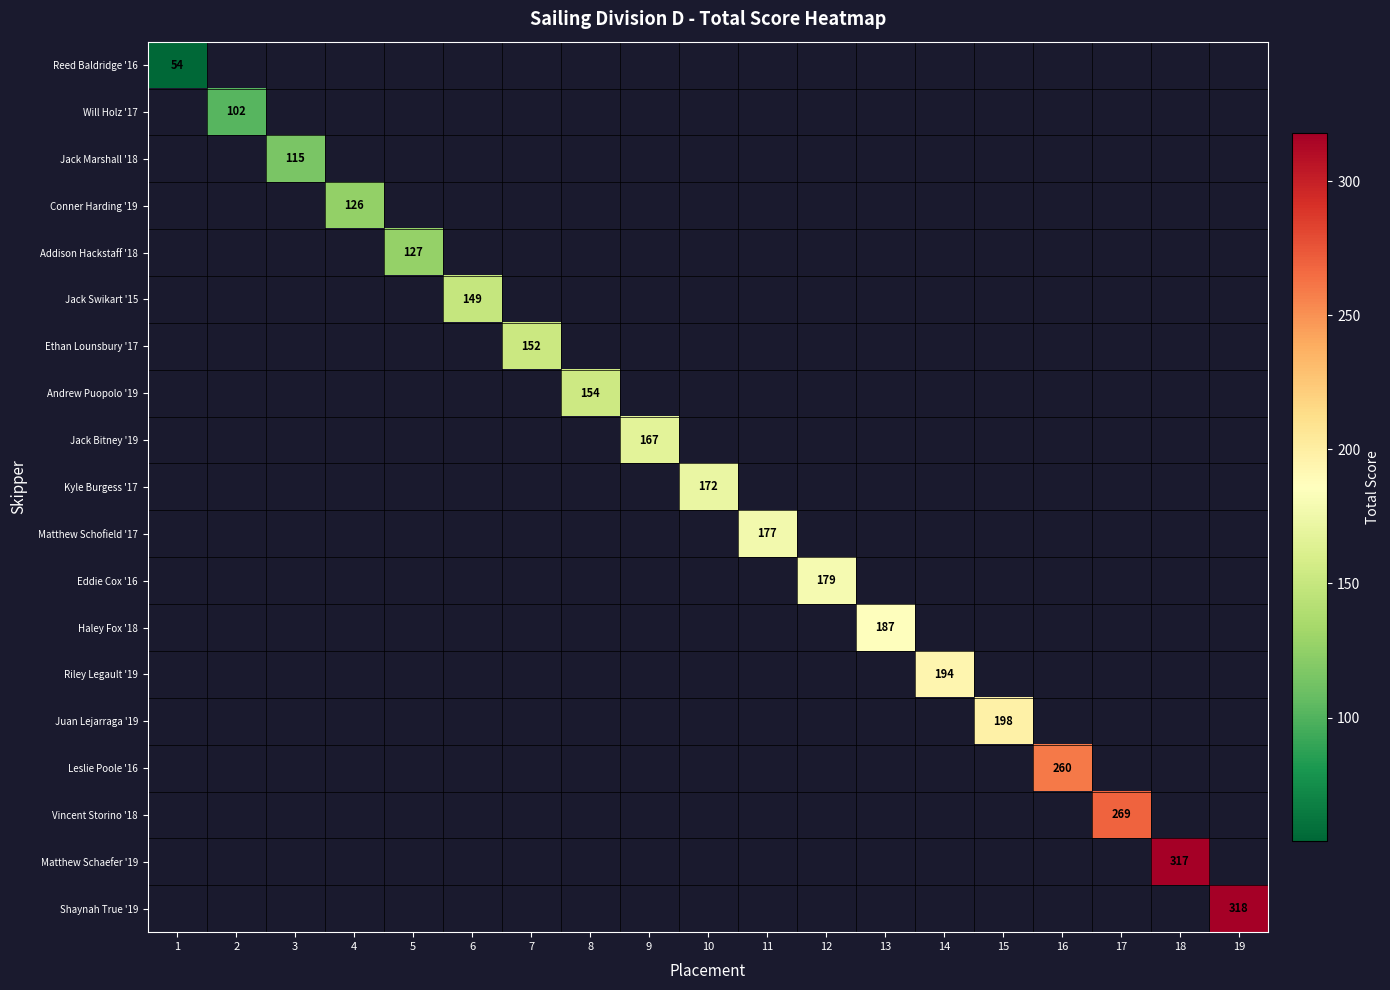

The value of Haley Fox '18 at 13 is 251. True or false?

False